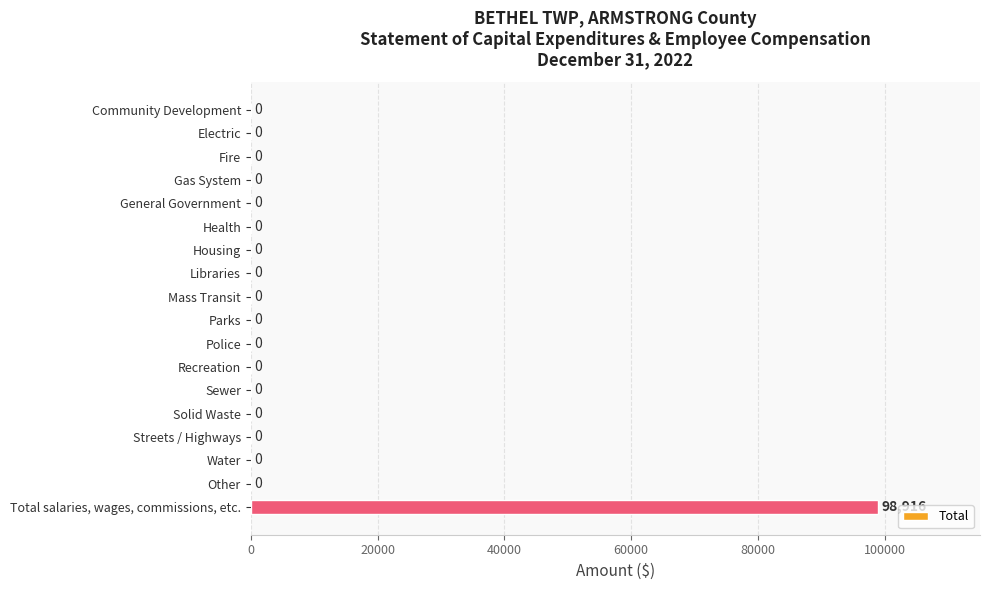

The chart shows a value of -36260 at Electric. True or false?

False